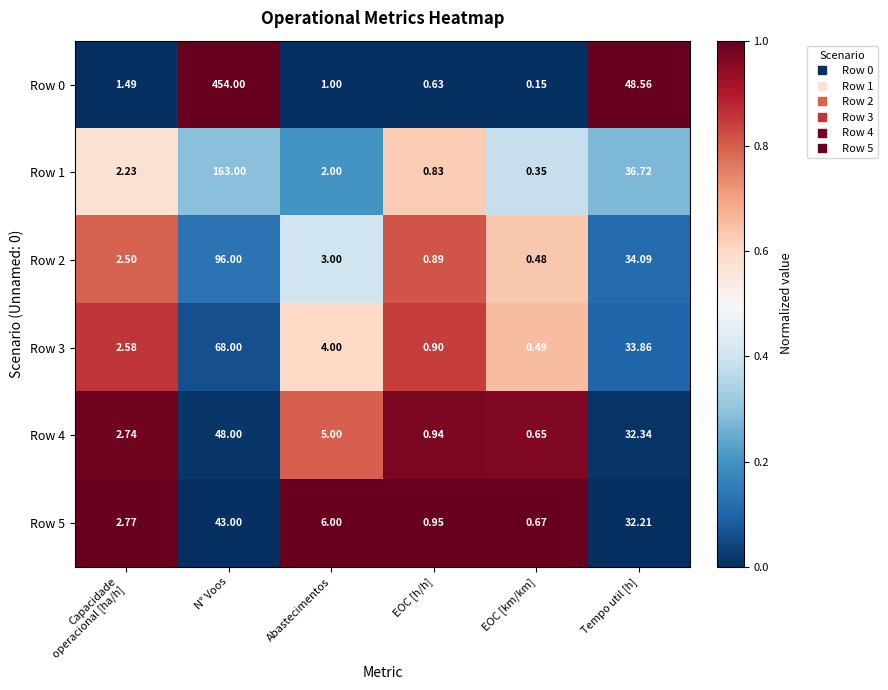

At which category is the sum across all series the highest?

N° Voos